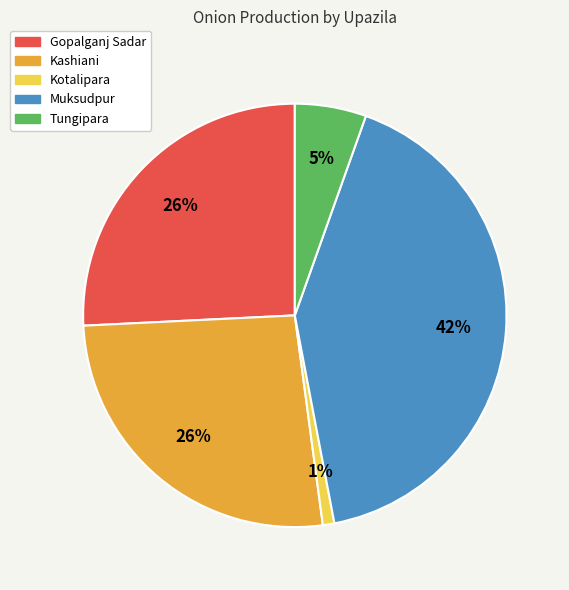

To the nearest percent, what is the difference between the largest and smallest slice percentages?

41%